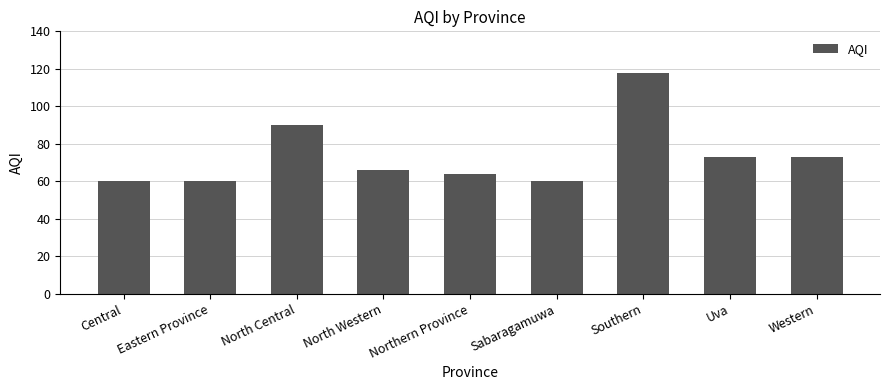

What is the greatest value displayed?

118